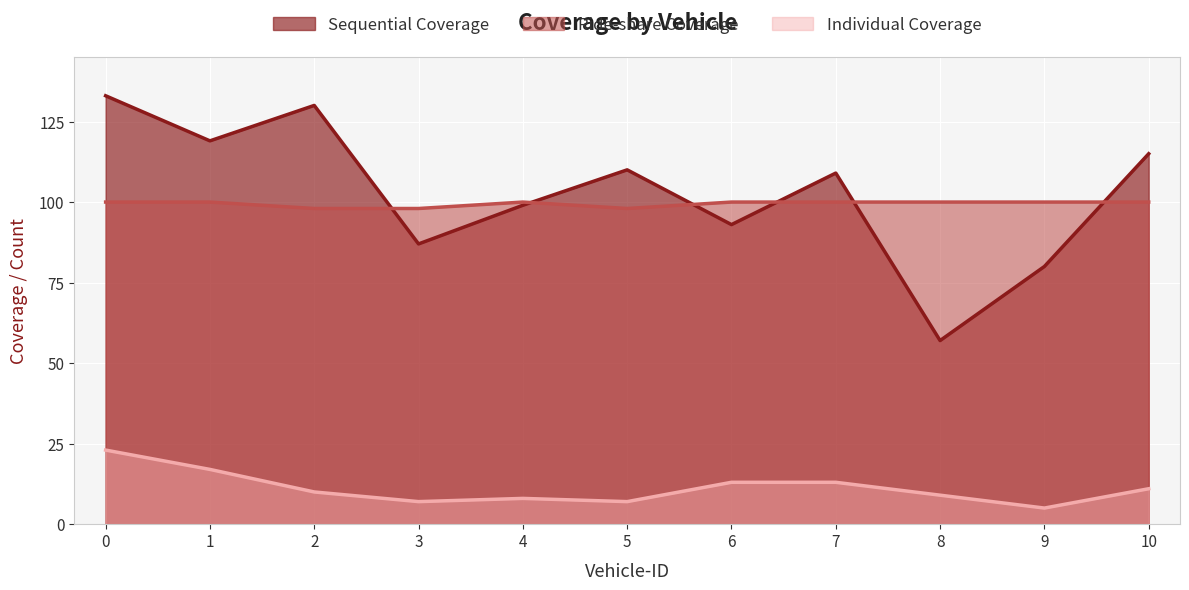

Which category has the lowest value in the Ride-share Coverage series?

2